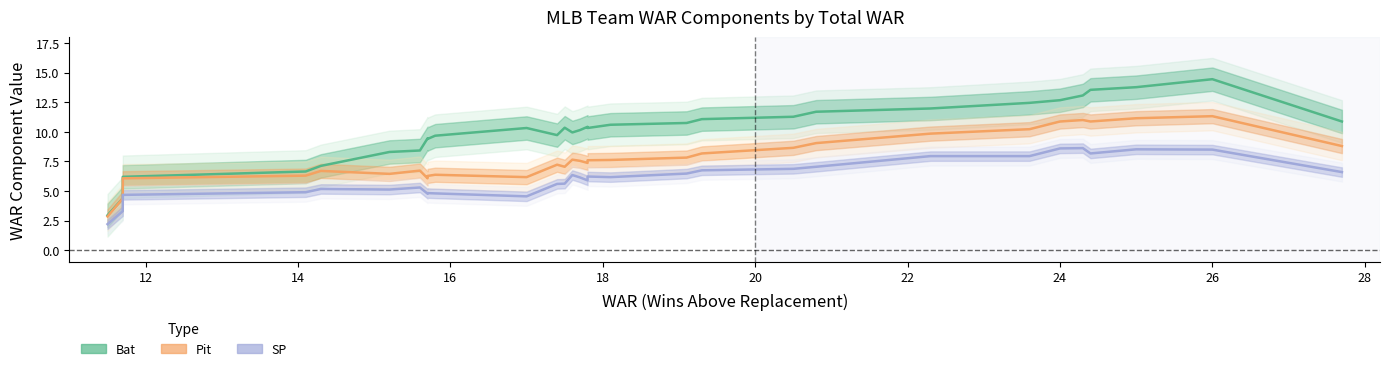

How many interior local peaks does the Pit series have?

6